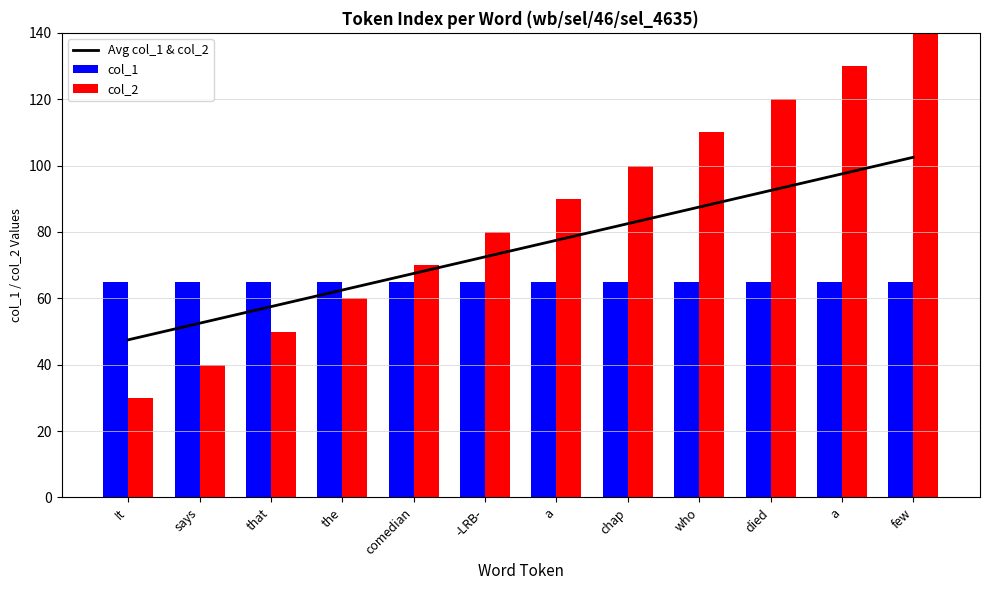

What are all the series names shown in the legend?

Avg col_1 & col_2, col_1, col_2